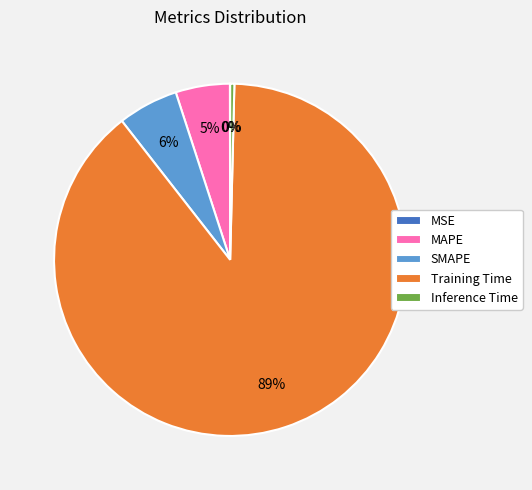

Is the sum of SMAPE and Training Time greater than half?

Yes